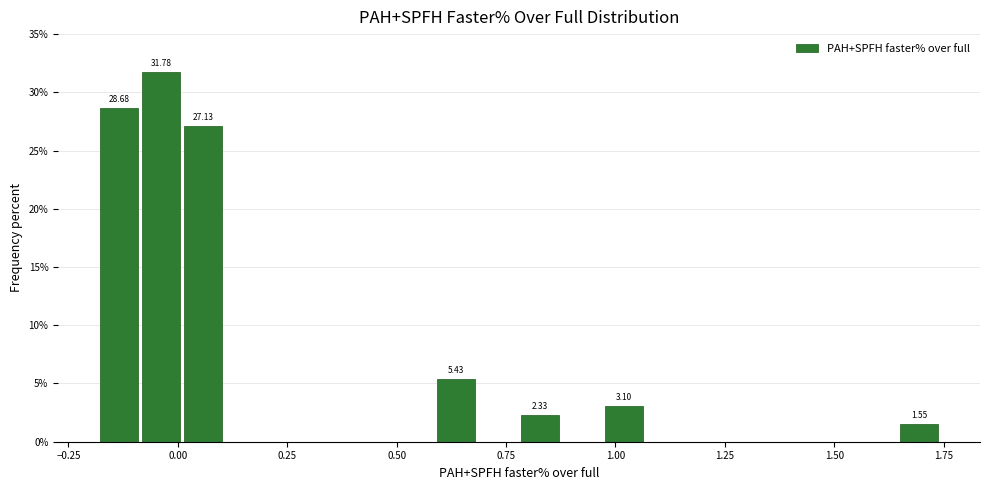

Around what value on the x-axis is the tallest bar? Give the approximate position of its centre, as read against the axis.

-0.05